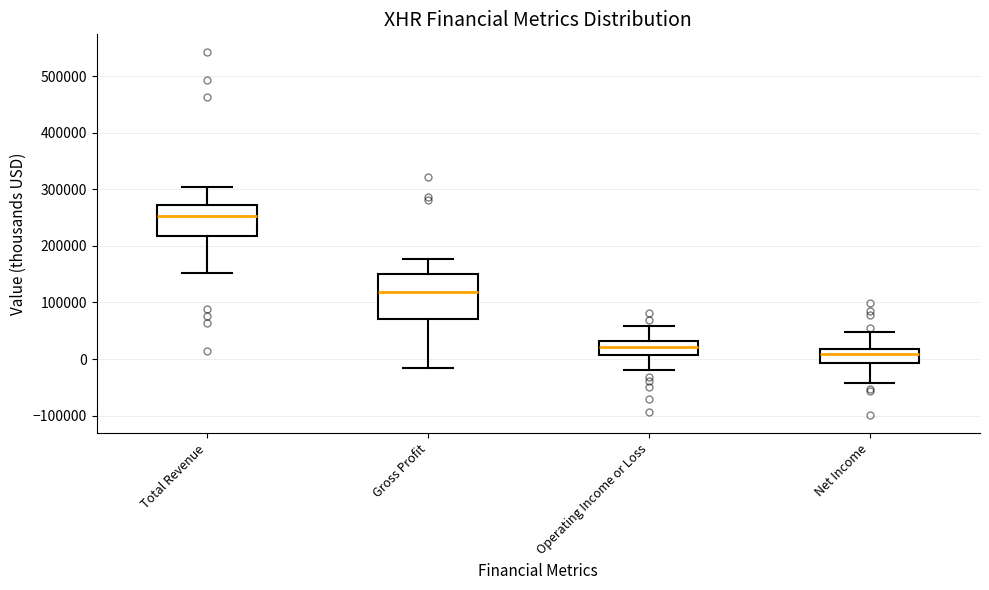

Where does the median line of the box for Total Revenue sit on the y-axis? The values are not printed on the chart, so give them approximately, as read against the axis.

250000